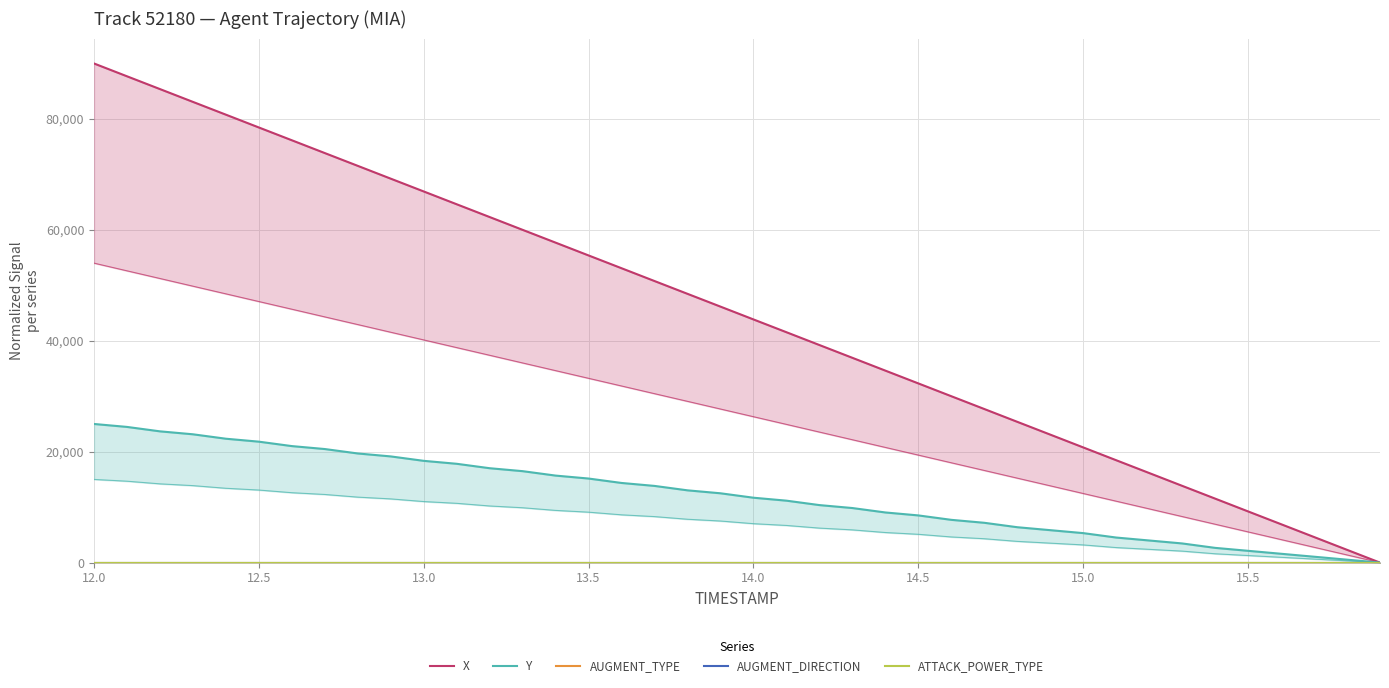

Rank the series at 12.0 from highest to lowest value.

X, Y, AUGMENT_TYPE, AUGMENT_DIRECTION, ATTACK_POWER_TYPE